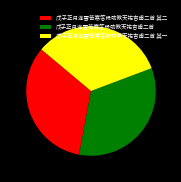

How many slices are in this pie chart?

3